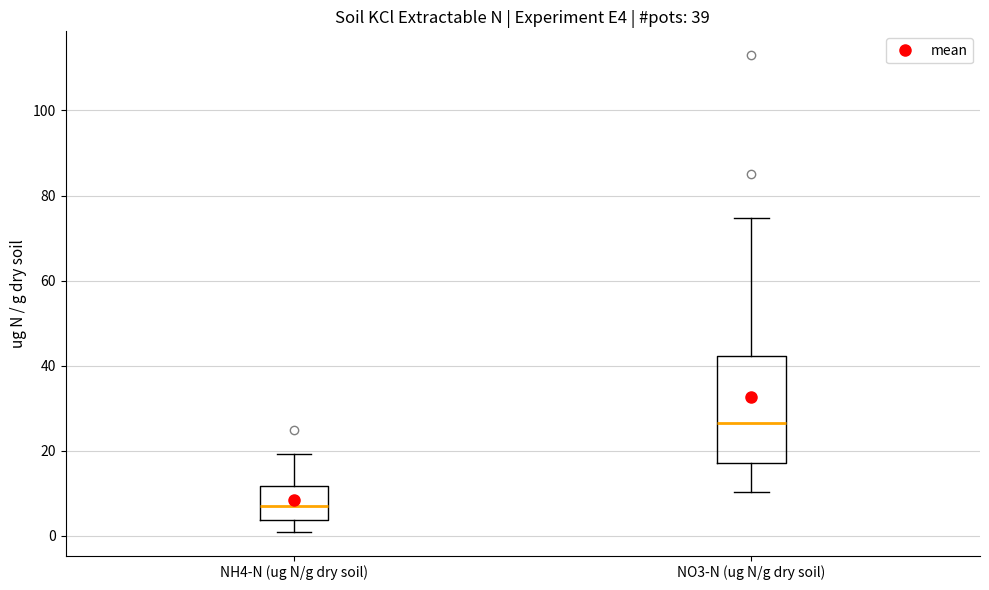

Comparing the boxes themselves (not the whiskers), which one is the tallest?

NO3-N (ug N/g dry soil)